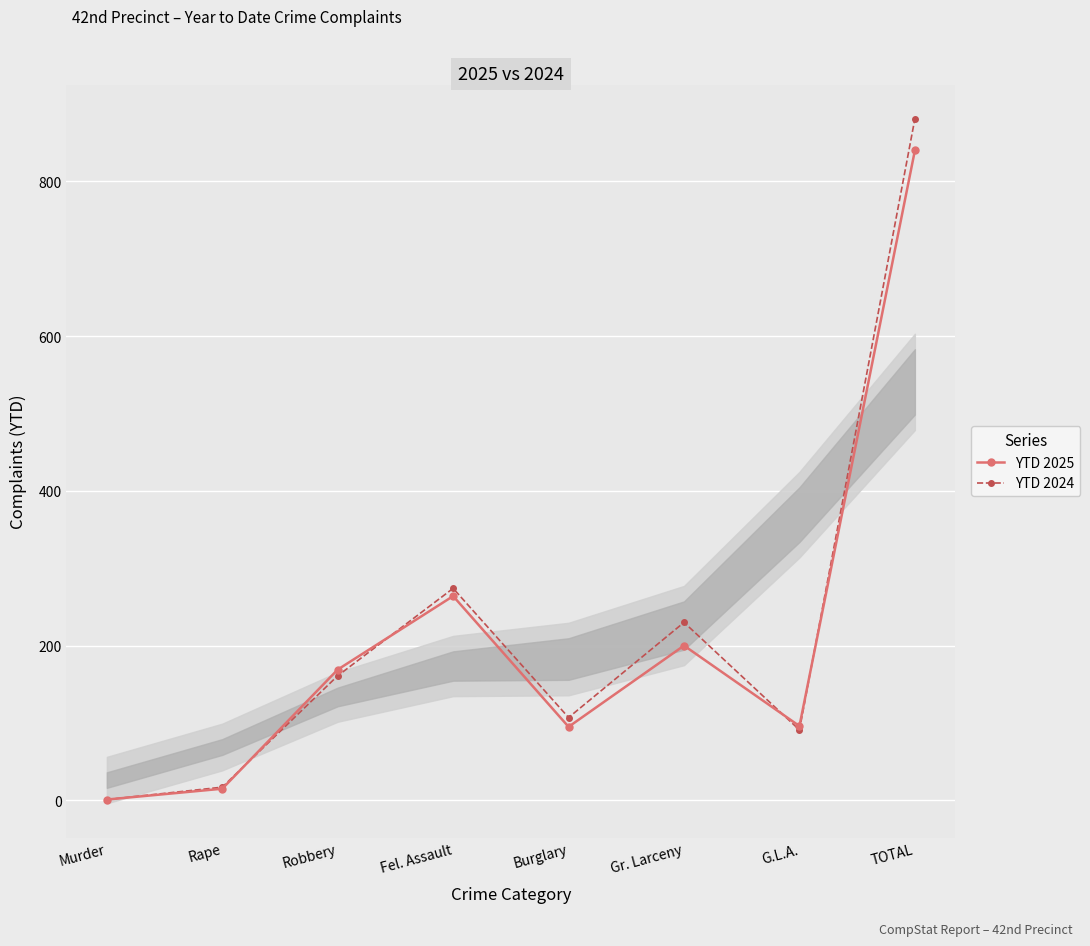

Reading left to right, transcribe all the data shown in this chart.

YTD 2025: 1	15	169	264	95	200	96	840
YTD 2024: 1	17	161	274	107	230	91	881